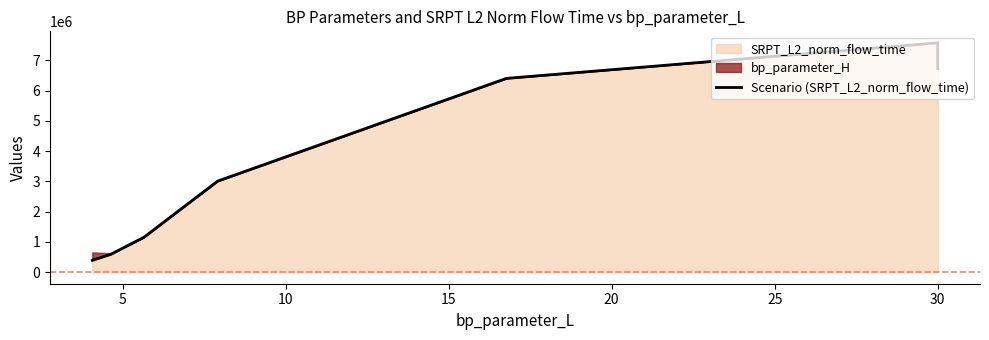

What is the value of the 1st point from the left?

393915.5